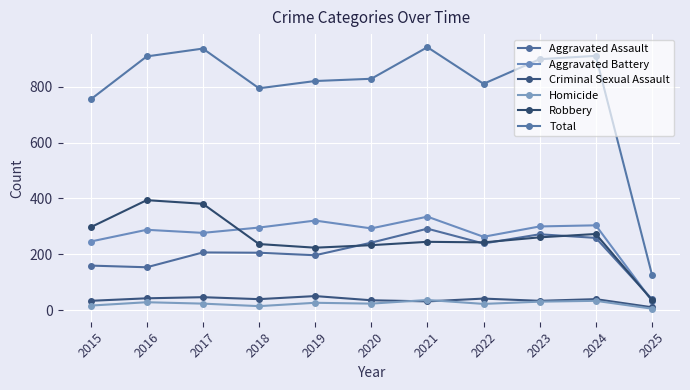

How many data points does each series have?

11